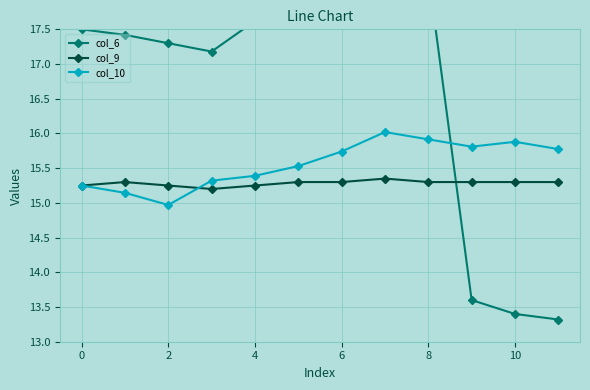

Reading left to right, extract all data points from this chart.

col_6: 17.5	17.4	17.3	17.2	17.6	17.7	18.0	18.2	18.3	13.6	13.4	13.3
col_9: 15.2	15.3	15.2	15.2	15.2	15.3	15.3	15.3	15.3	15.3	15.3	15.3
col_10: 15.2	15.1	15.0	15.3	15.4	15.5	15.7	16.0	15.9	15.8	15.9	15.8